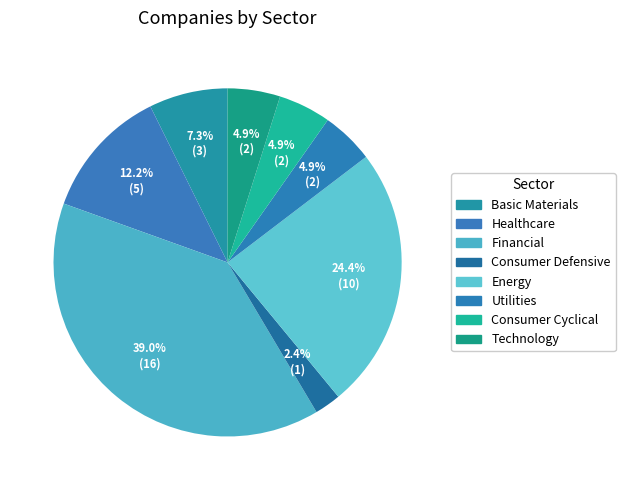

To the nearest percent, what portion does Utilities represent?

5%